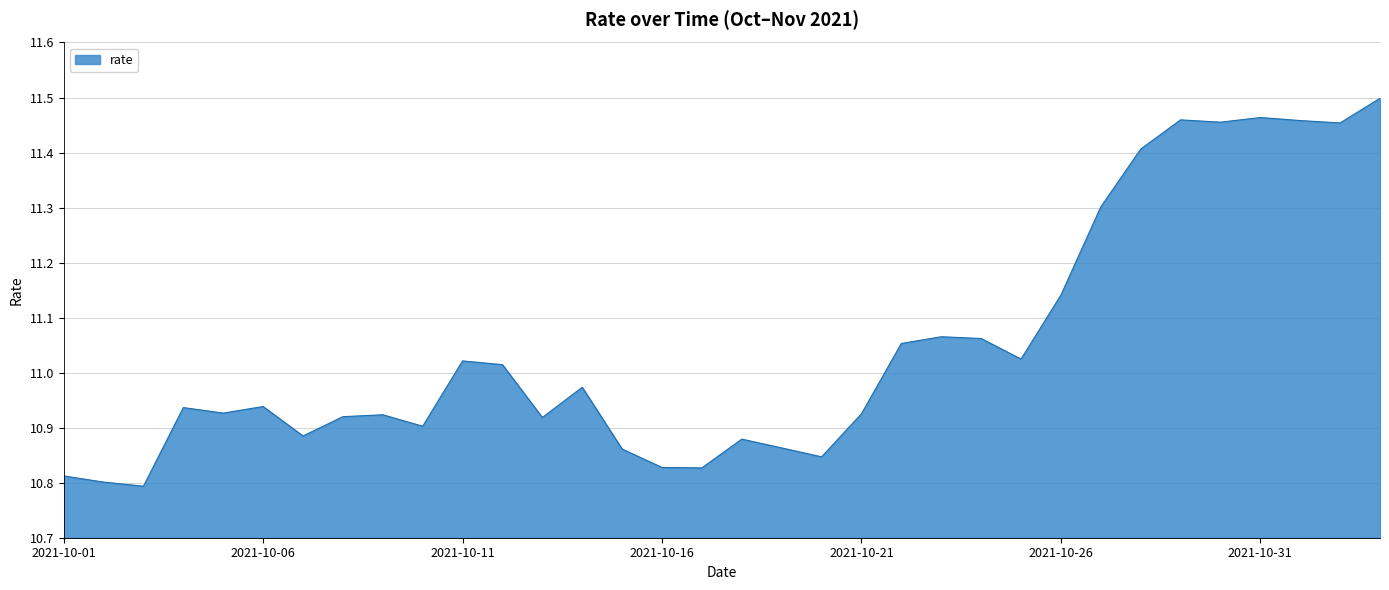

What is the difference between the maximum and minimum values?

0.7